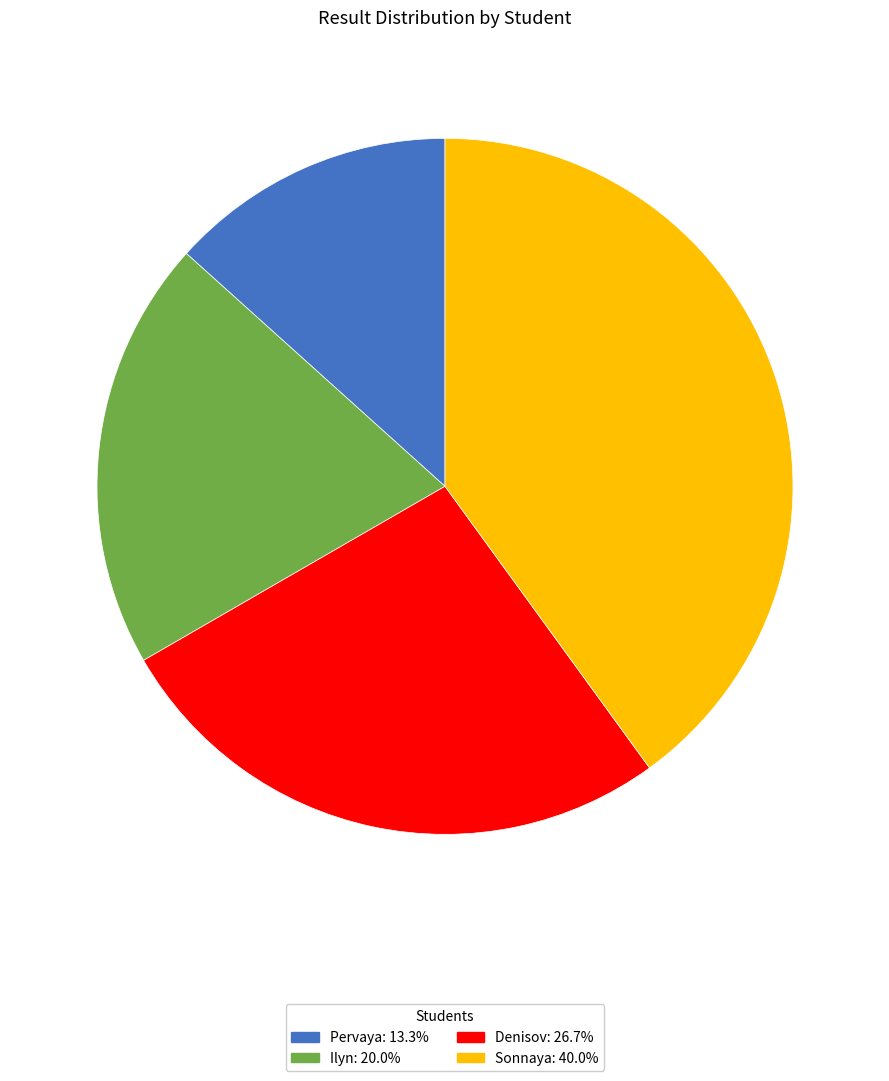

Is Denisov: 26.7% the majority of the pie?

No